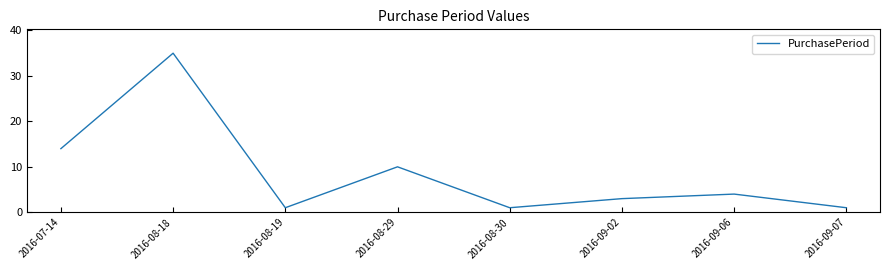

Reading left to right, extract all data points from this chart.

14	35	1	10	1	3	4	1